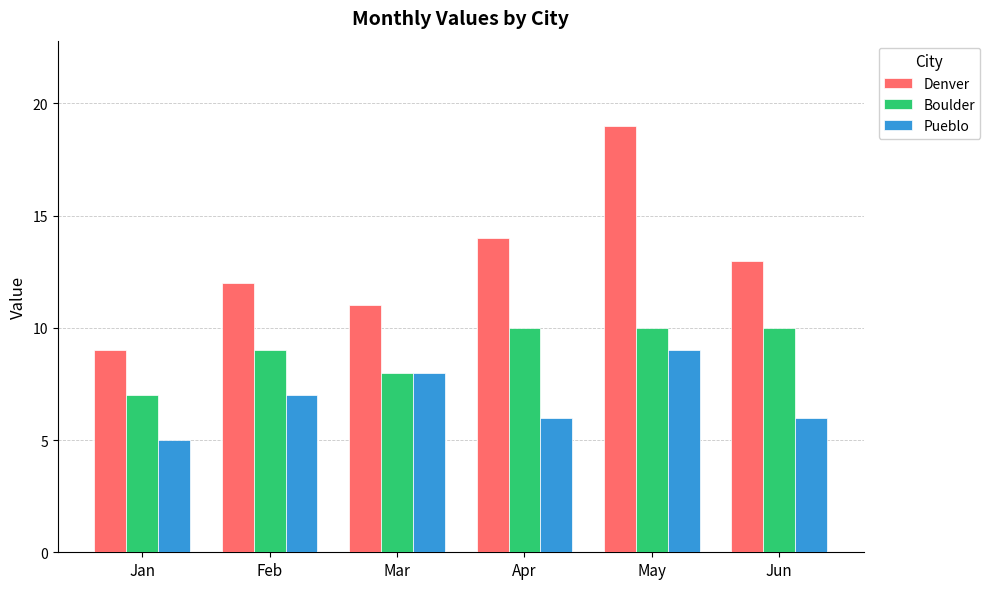

Rank the series by their average value, from lowest to highest.

Pueblo, Boulder, Denver